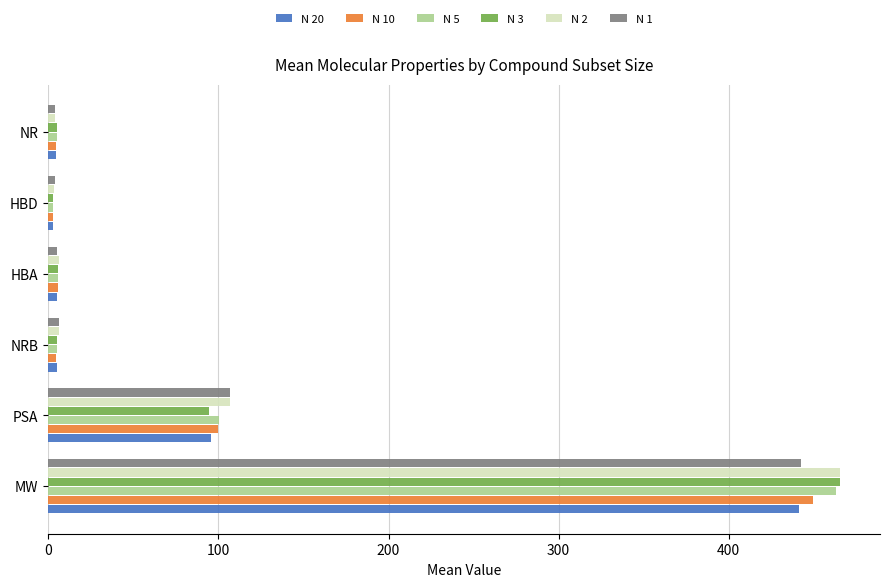

What is the average value of the N 1 series?

94.7